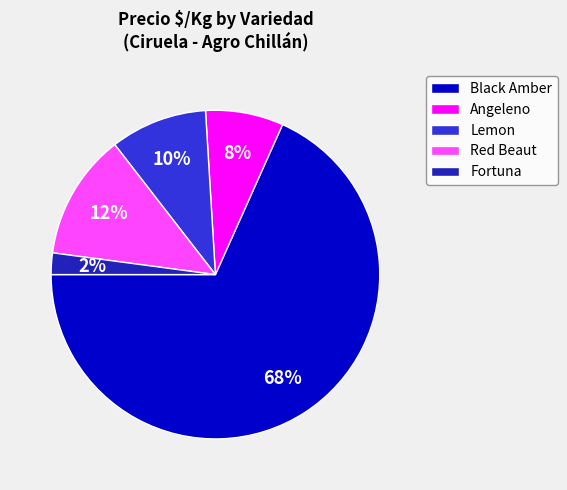

To the nearest percent, what portion does Lemon represent?

10%